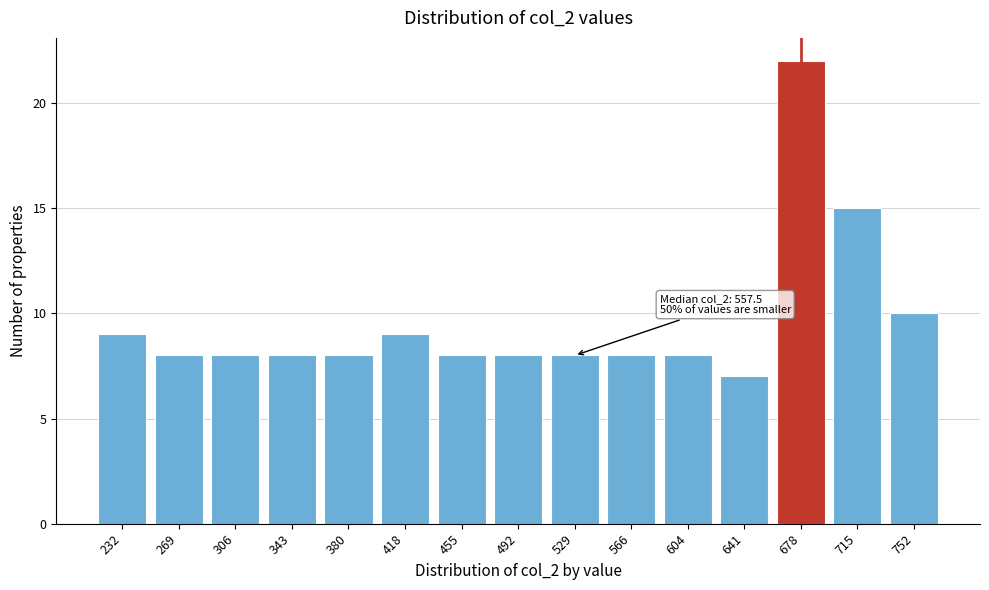

Reading left to right, what are all the values shown in this chart?

9	8	8	8	8	9	8	8	8	8	8	7	22	15	10